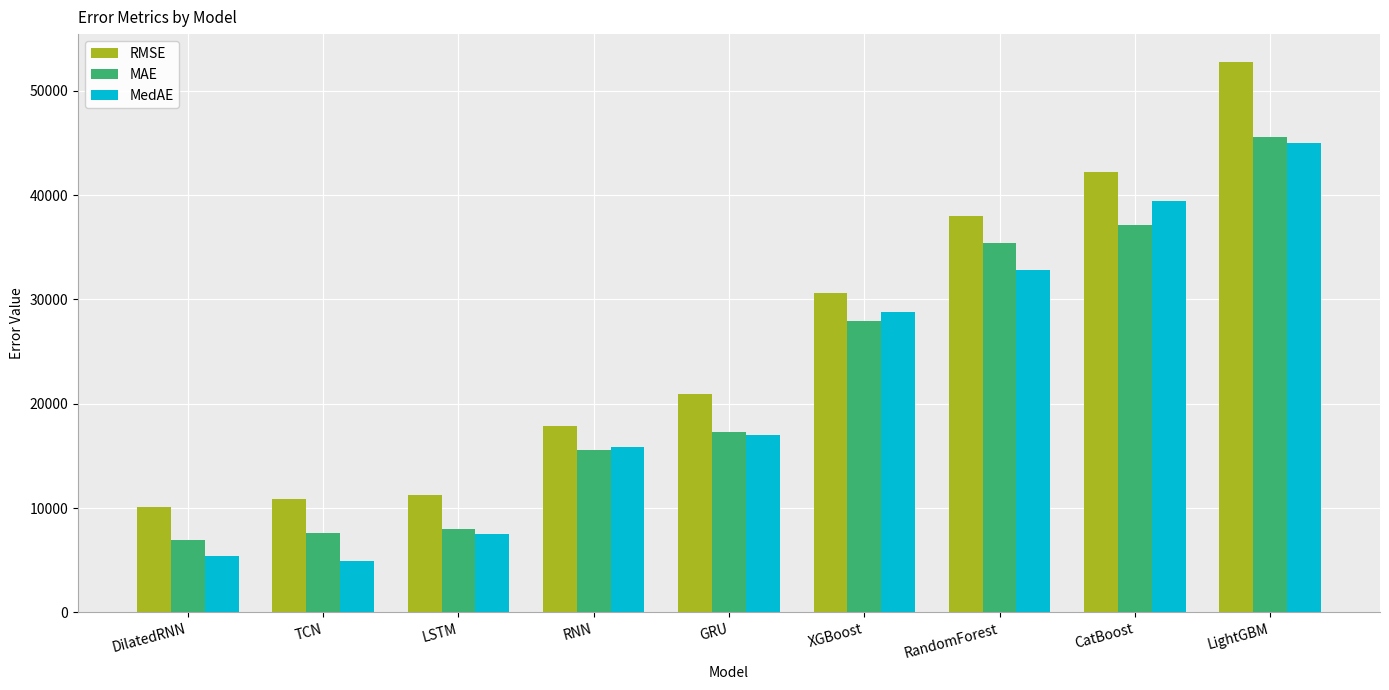

What are all the series names shown in the legend?

RMSE, MAE, MedAE